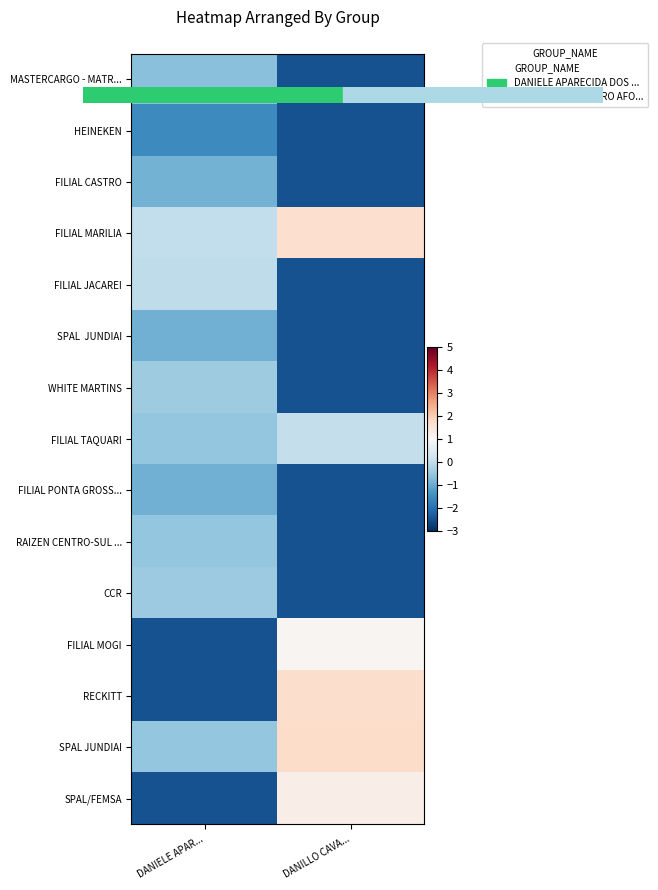

How many categories are shown in the chart?

2